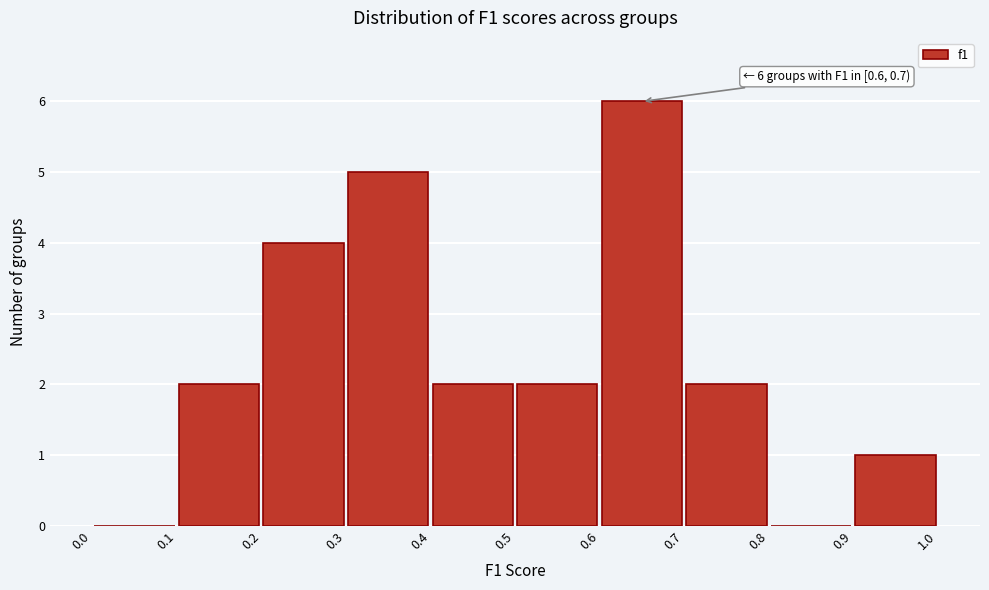

Over which range of the x-axis is the bar tallest?

0.6 to 0.7